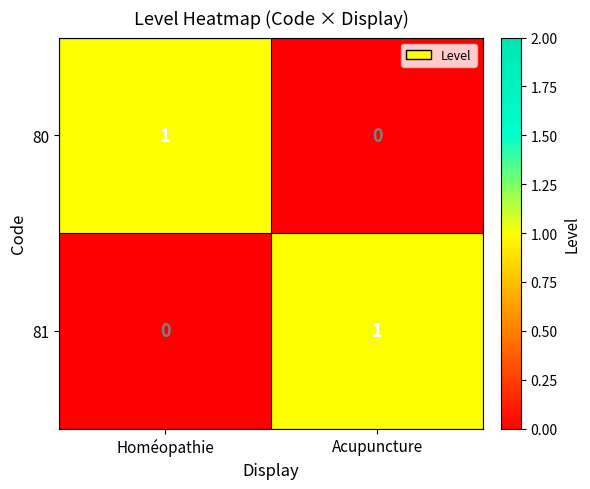

What is the total value across all series at Homéopathie?

1